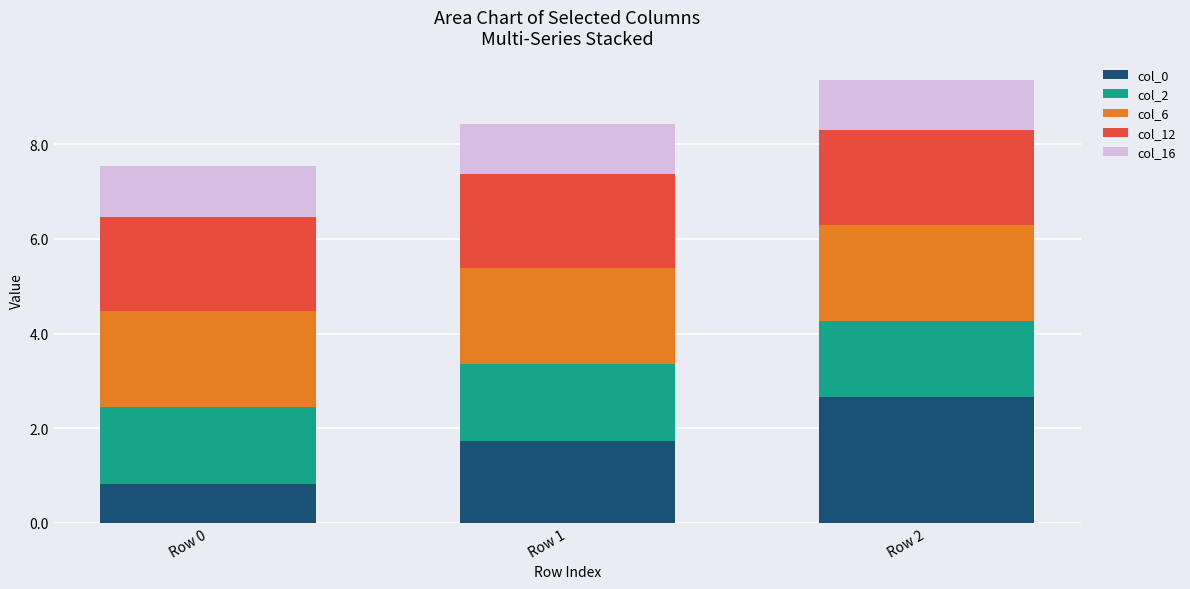

What is the total value across all series at Row 2?

9.4